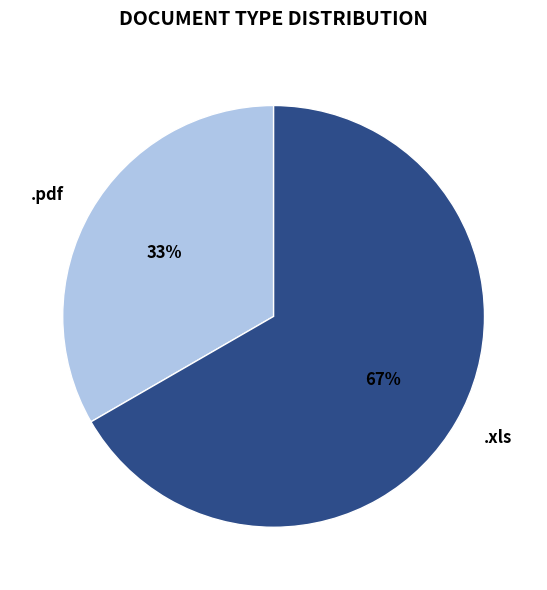

The .pdf slice represents 33% of the pie. True or false?

True